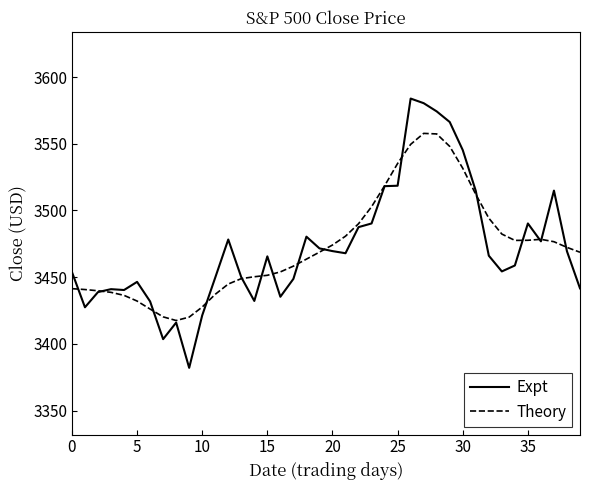

Which series has the widest spread of values?

Expt